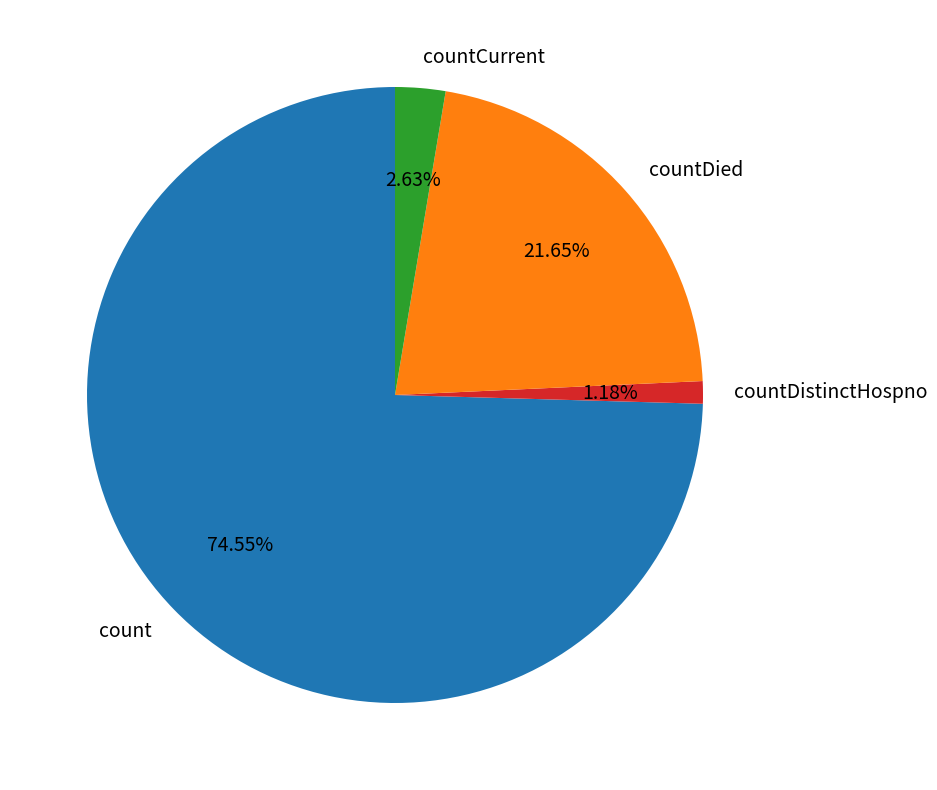

To the nearest percent, what is the difference between the largest and smallest slice percentages?

73%